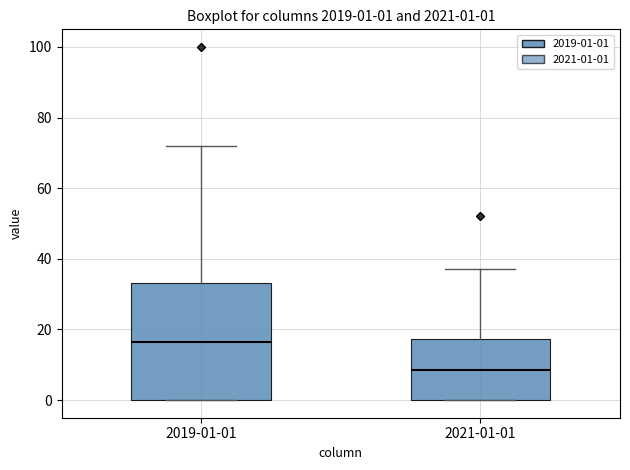

Which box is the tallest, from its lower edge to its upper edge?

2019-01-01